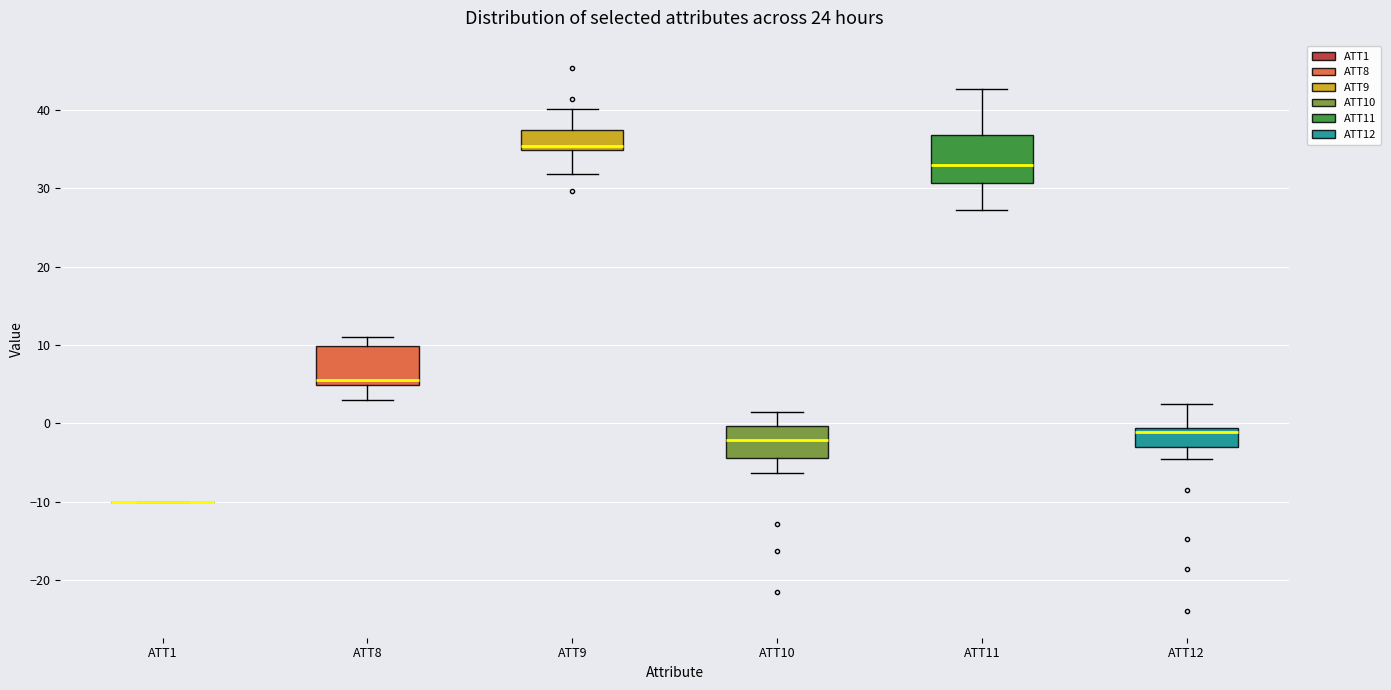

Reading left to right, transcribe this box plot: for each box, give where its median line is, the range the box spans, and where its two whiskers end, as read against the y-axis. The values are not printed on the chart, so give them approximately, as read against the axis.

ATT1: box collapsed to a line at -10, whiskers -10 to -10
ATT8: median 6, box 5 to 10, whiskers 3 to 11
ATT9: median 35 (just above the box's lower edge), box 35 to 37, whiskers 32 to 40
ATT10: median -2, box -4 to 0, whiskers -6 to 1
ATT11: median 33, box 31 to 37, whiskers 27 to 43
ATT12: median -1 (just below the box's upper edge), box -3 to -1, whiskers -5 to 2